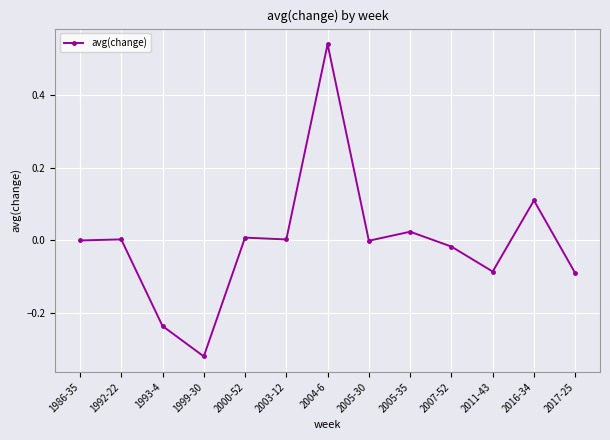

How many distinct data groups are displayed?

1